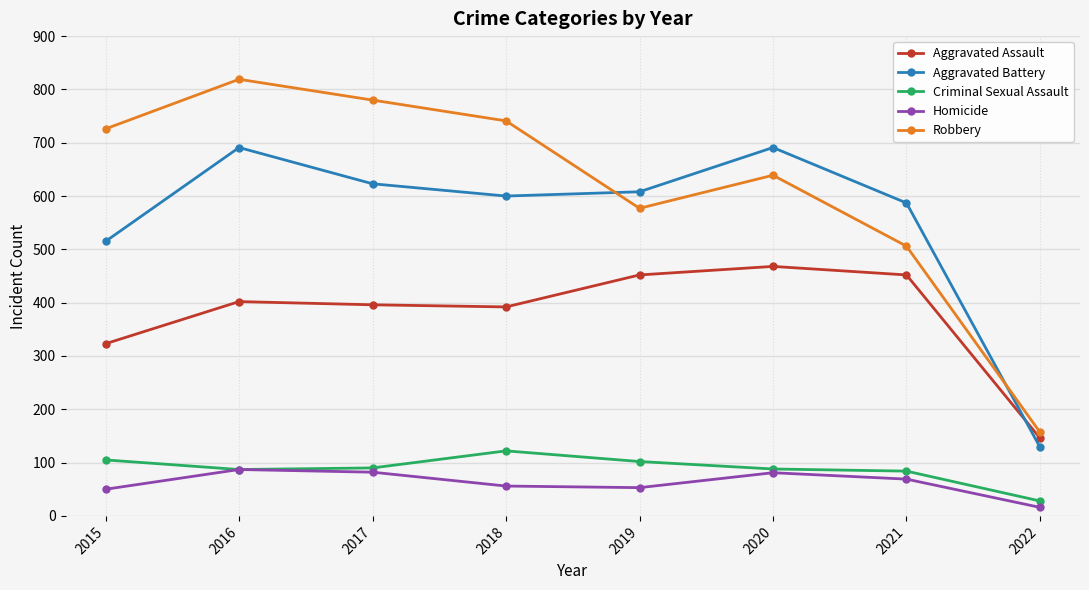

What is the difference between the highest and lowest values at 2015?

676